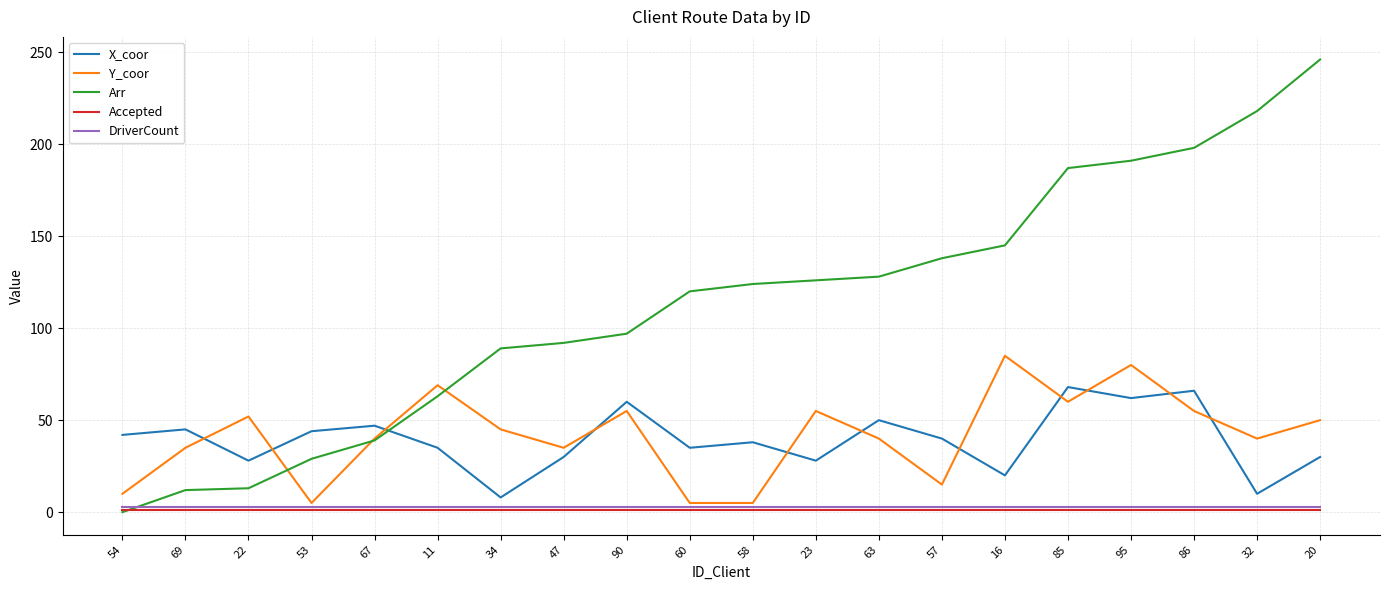

Which series has the largest total across all categories?

Arr